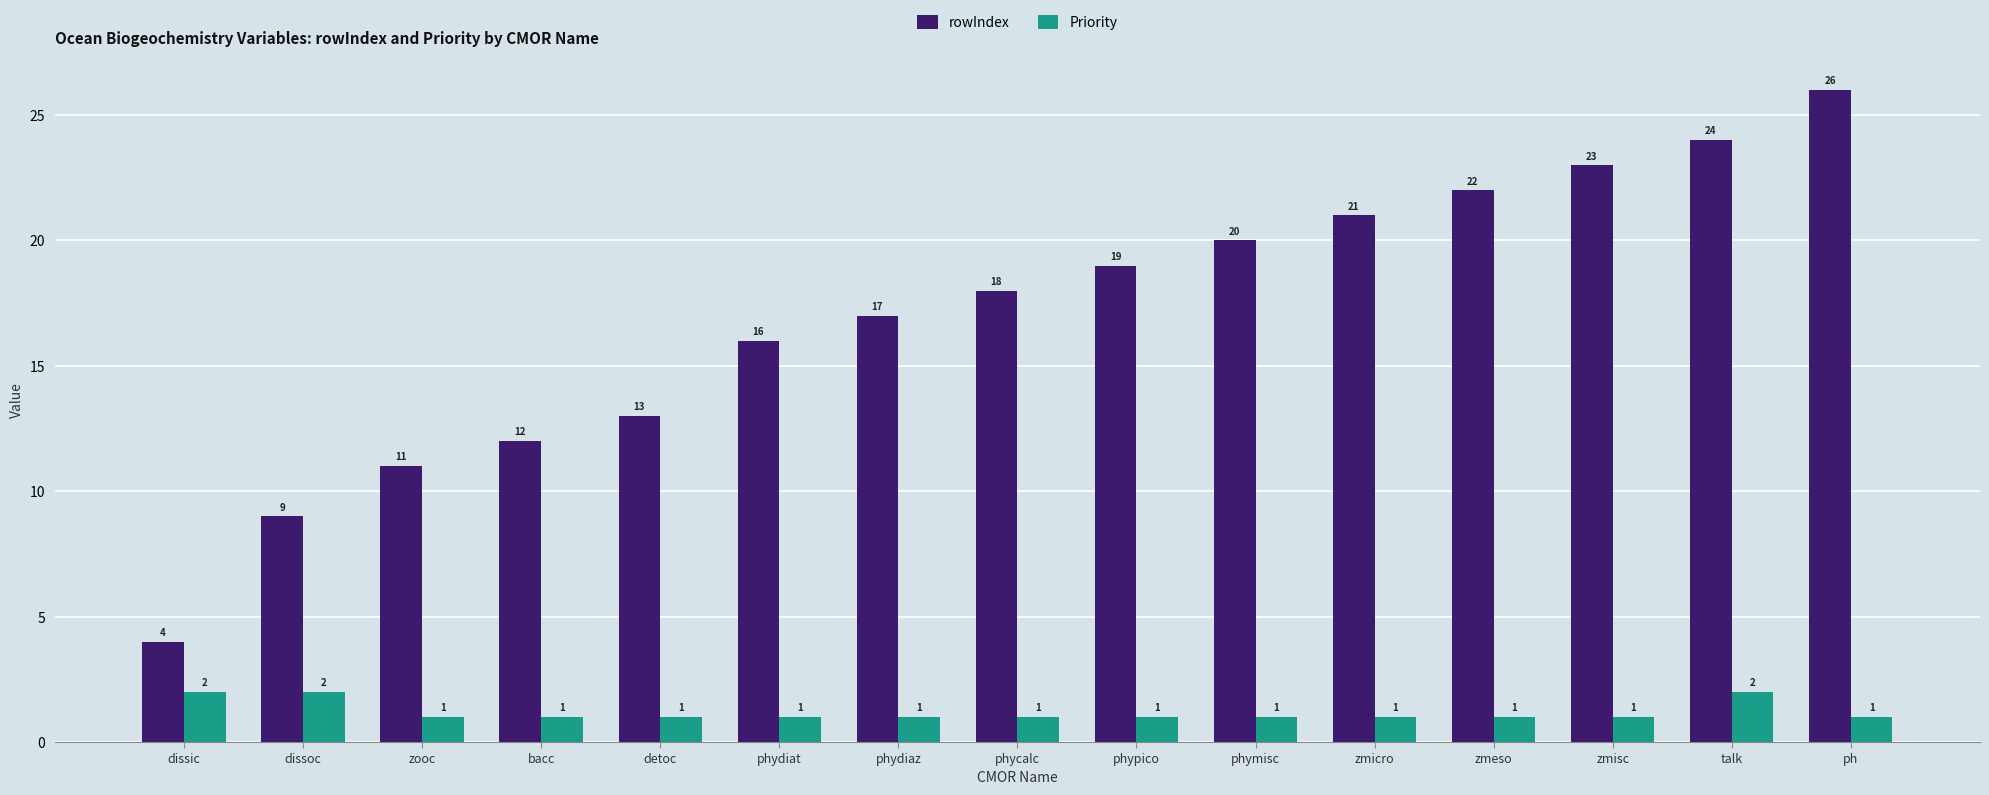

At which label is rowIndex closest to 15?

phydiat